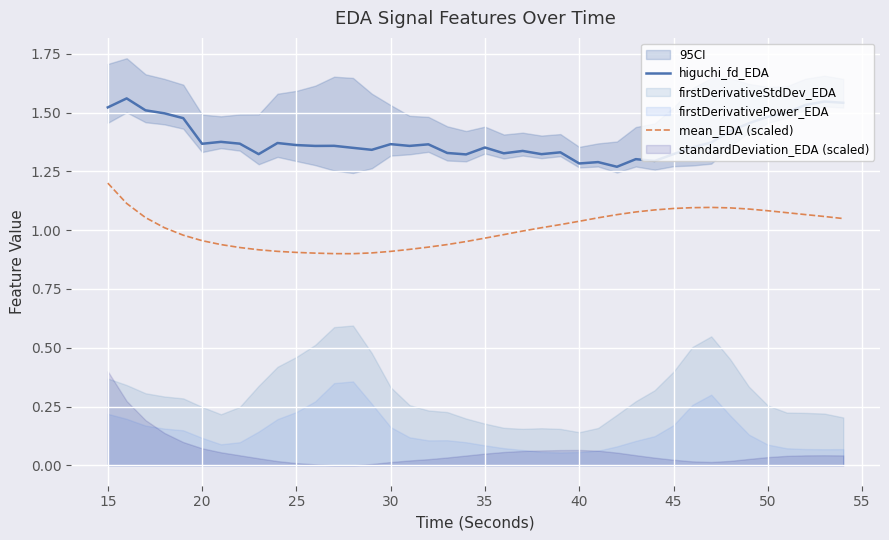

How many interior local peaks does the higuchi_fd_EDA series have?

12